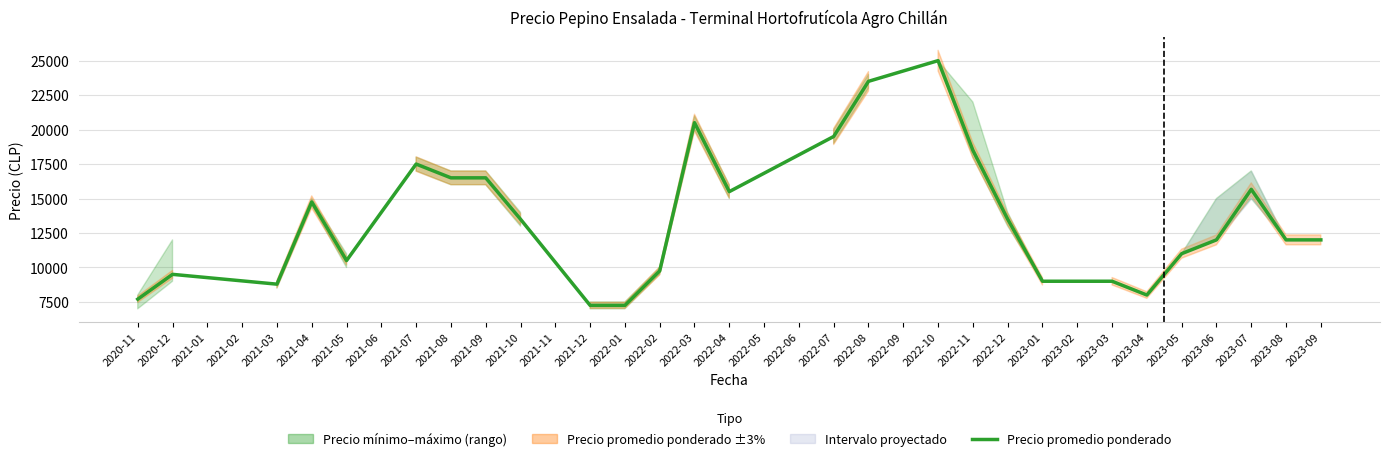

What is the difference between the second highest and minimum values?

16250